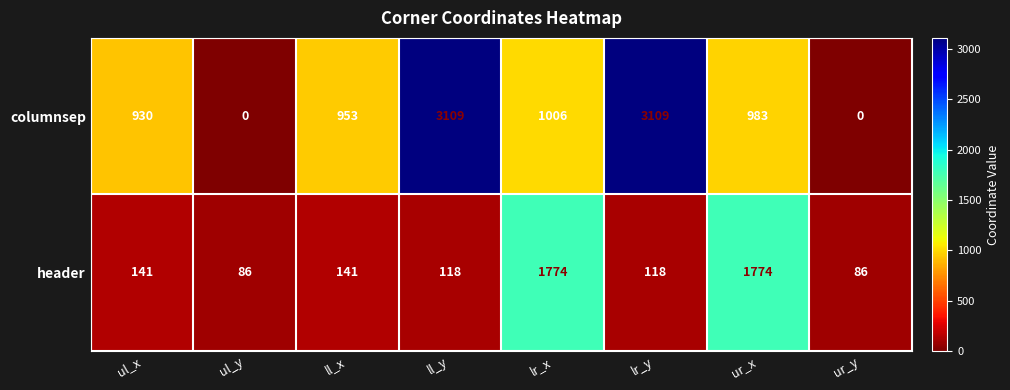

What is the sum of the header values at ll_x and lr_y?

259